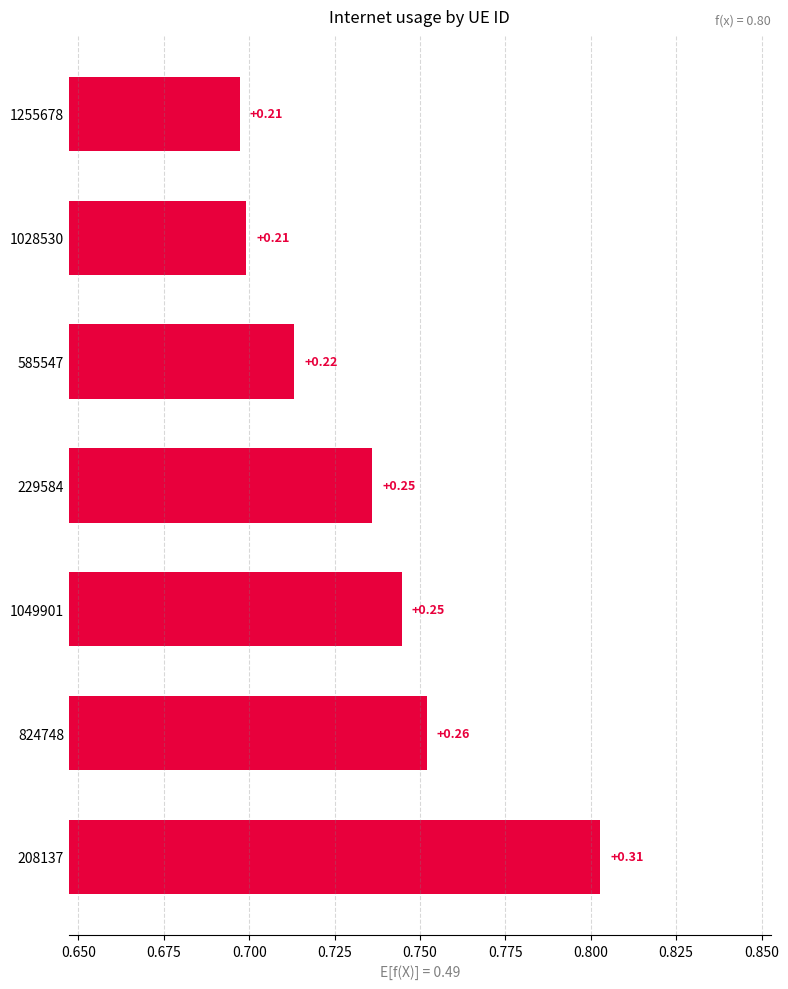

What is the smallest value displayed?

0.2